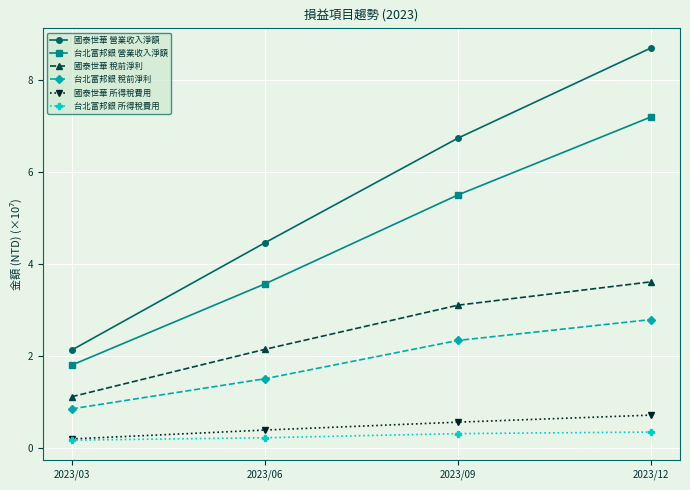

What is the value of the 台北富邦銀 稅前淨利 point at the 3rd from the left?

2.3